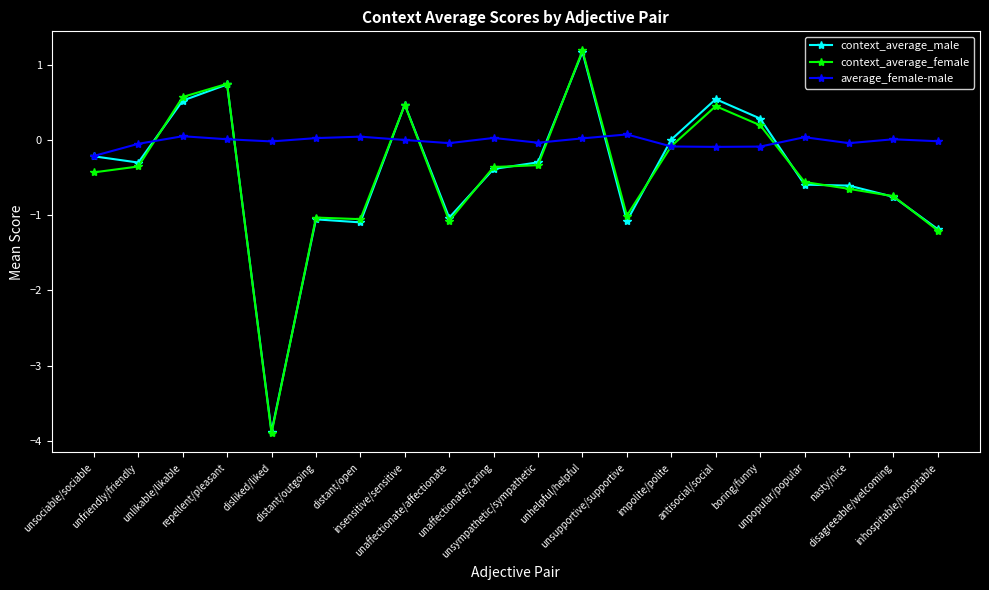

Which series has the largest total across all categories?

average_female-male